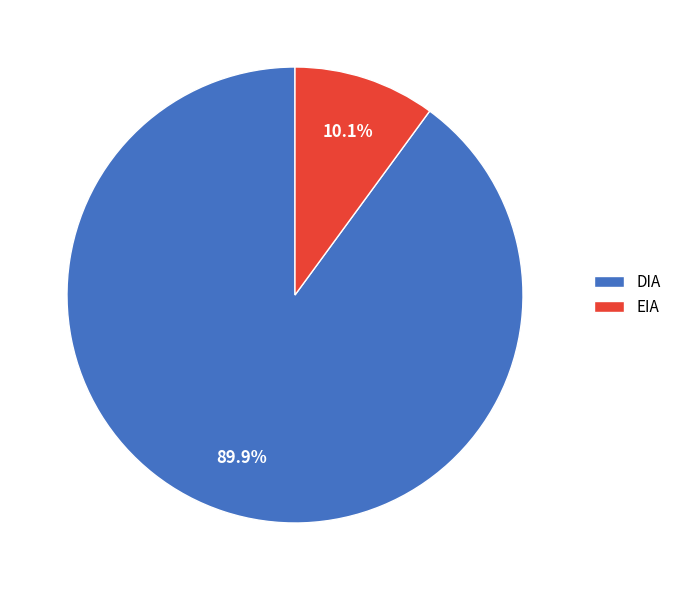

What percentage do DIA and EIA together represent?

100.0%